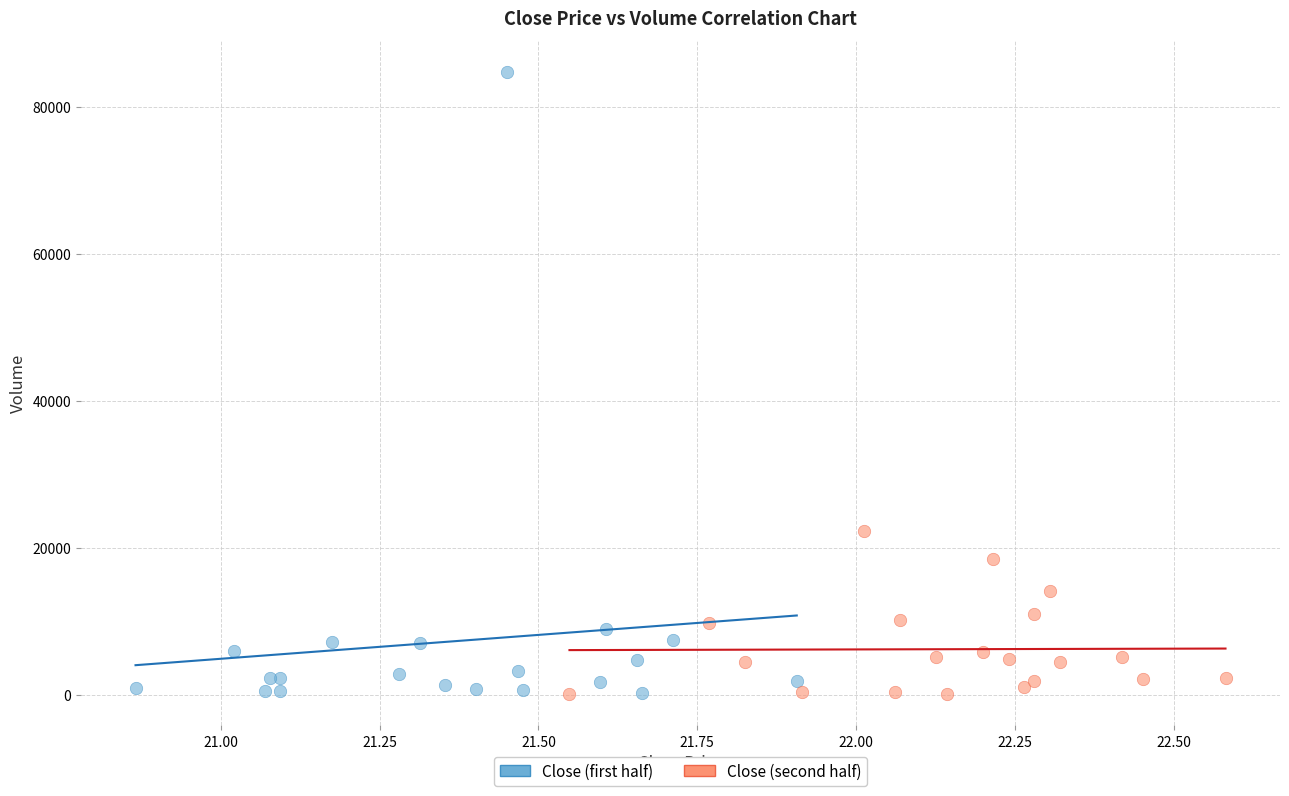

Which series has the widest spread of Y values?

Close (first half)